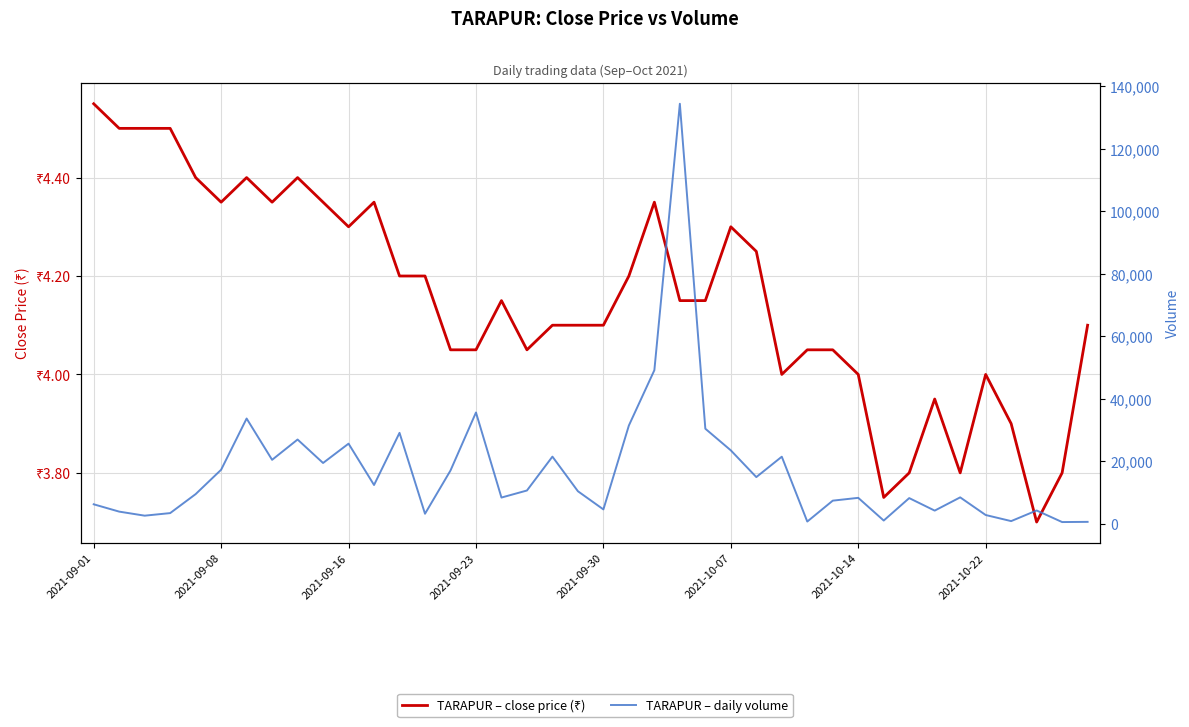

True or false: close and volume intersect in this chart.

False